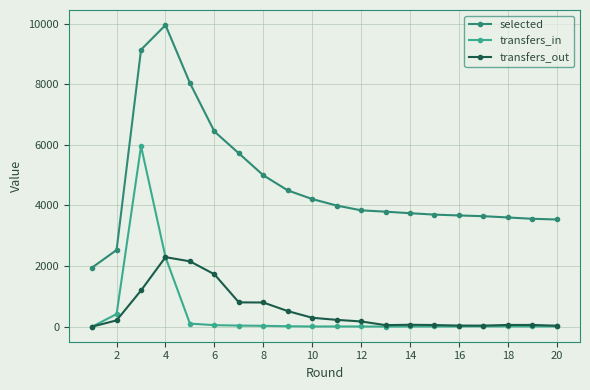

What are all the series names shown in the legend?

selected, transfers_in, transfers_out